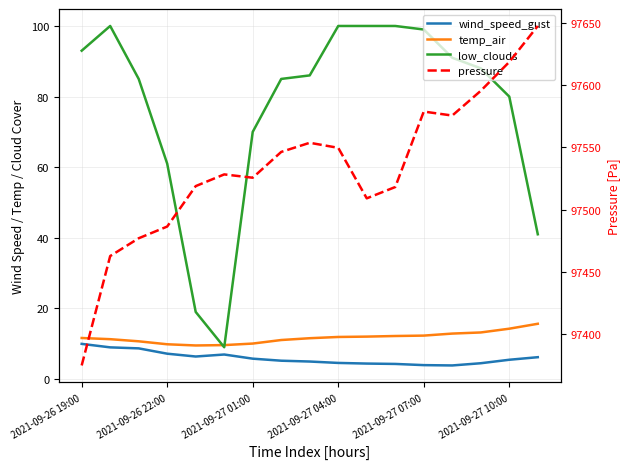

What is the difference between the second highest and second lowest values in the wind_speed_gust series?

5.0